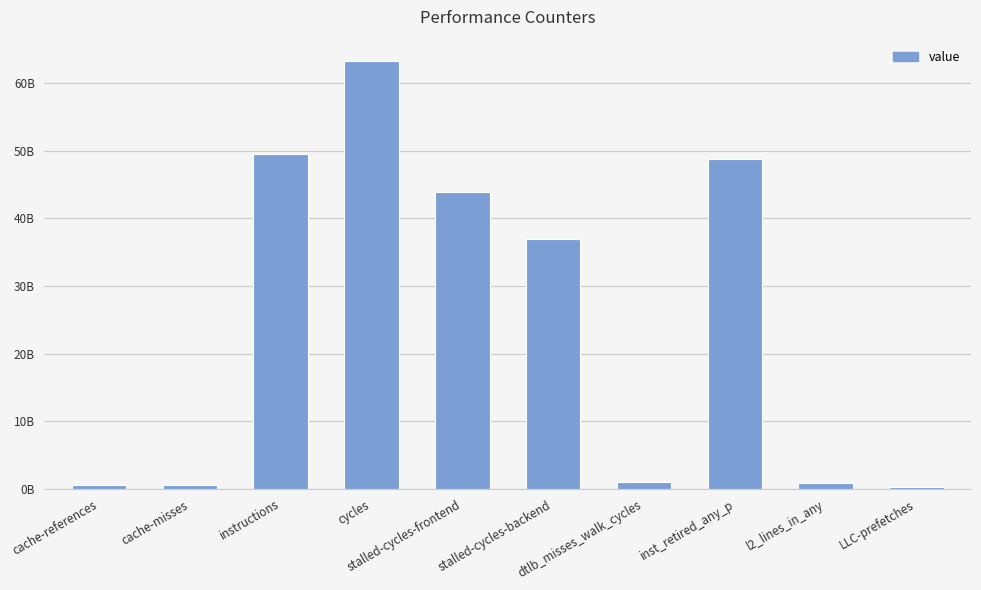

What value does the data have at cache-misses, to the nearest 100?

542656600